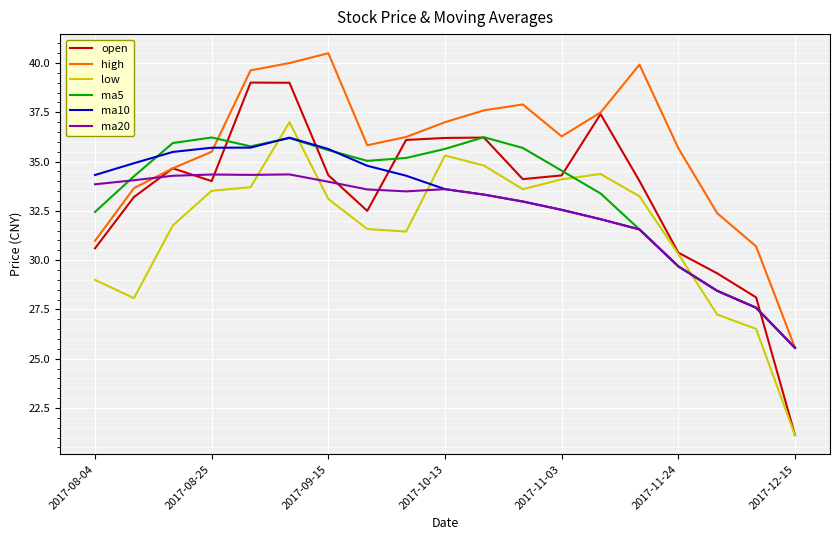

Which series has the widest spread of values?

open